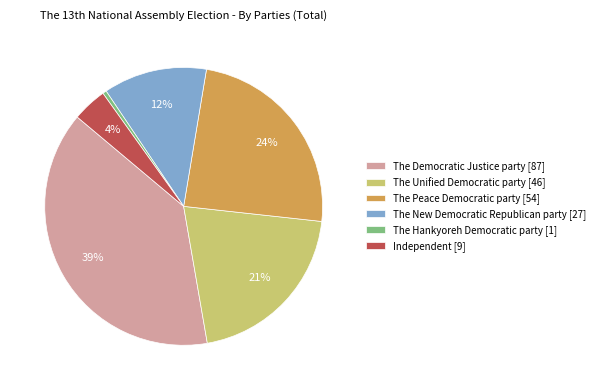

To the nearest percent, what is the difference between the Independent [9] and The Hankyoreh Democratic party [1] slice percentages?

4%